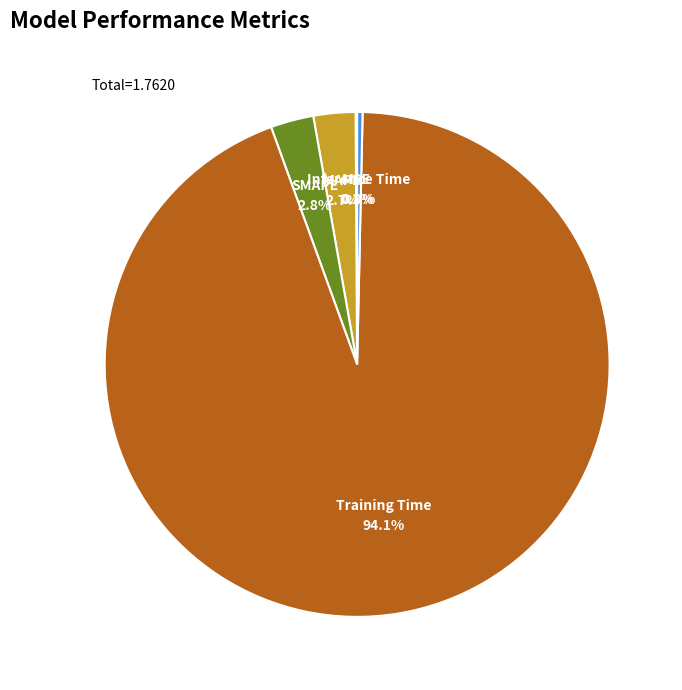

Is there any slice that represents more than half of the pie?

Yes